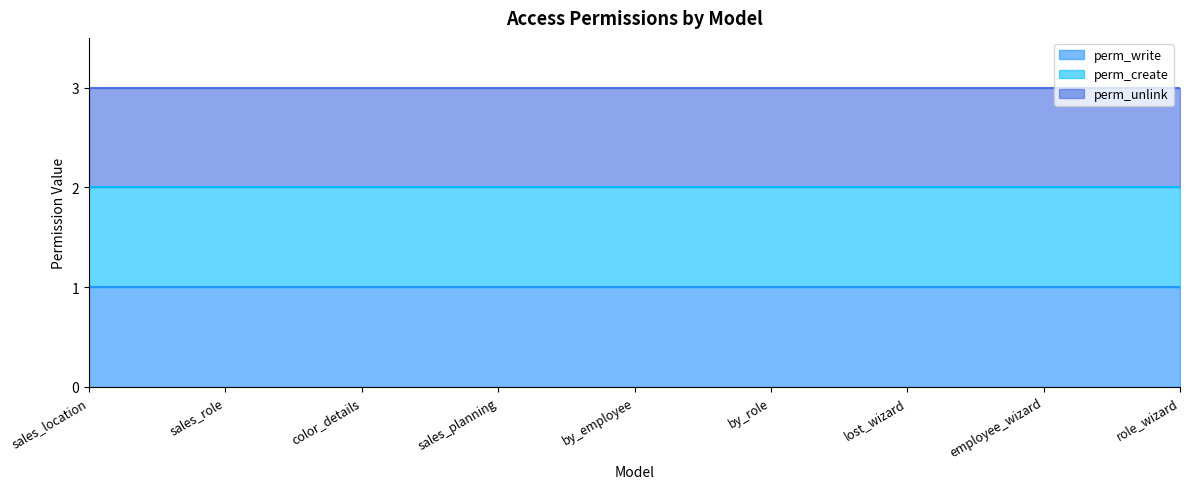

What is the value of the perm_create (line) point at the 4th from the left?

2